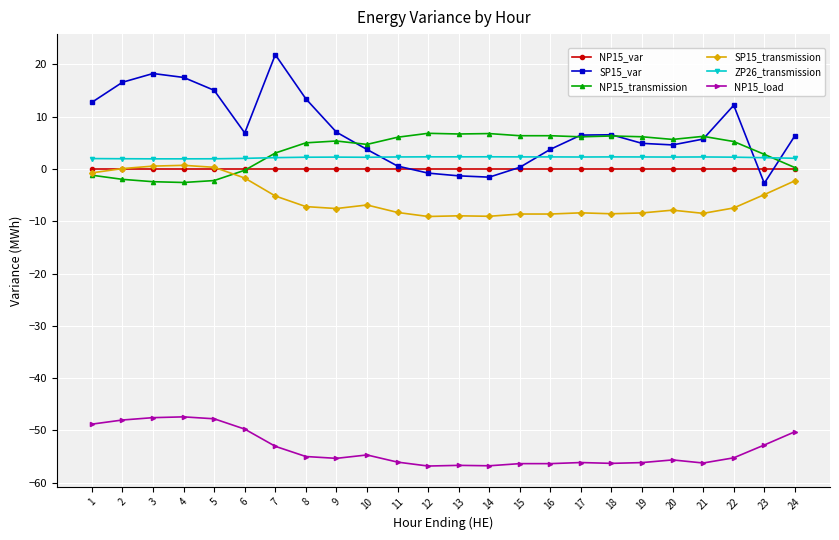

At which label is NP15_transmission closest to 2?

23